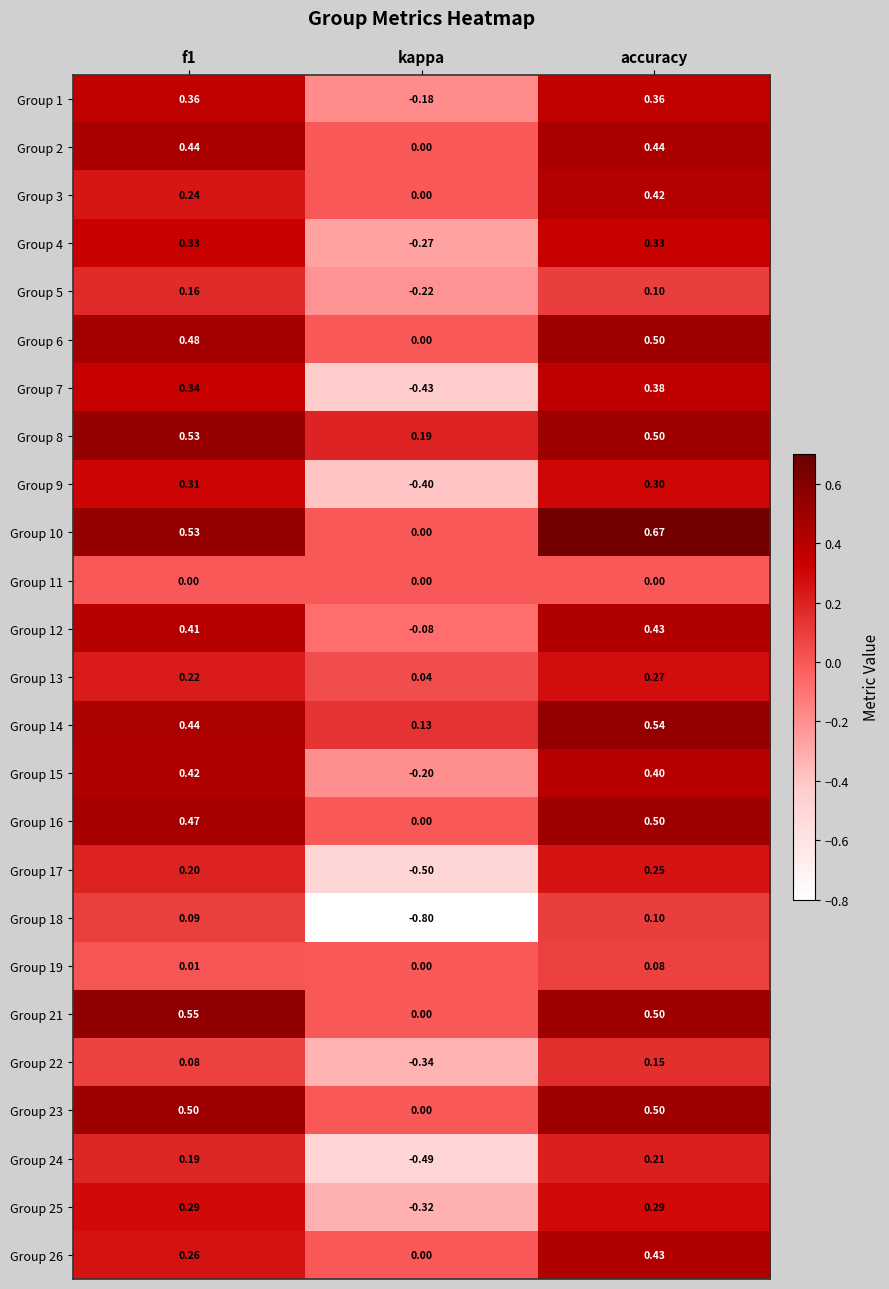

Which label corresponds to the largest value in the chart?

accuracy